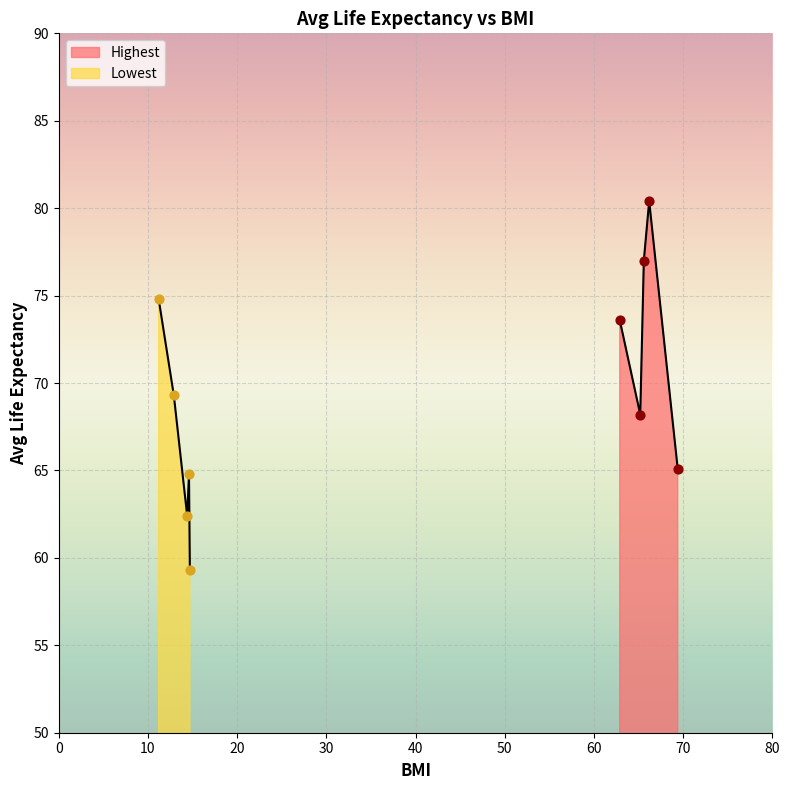

Which series reaches the minimum Y coordinate?

Lowest